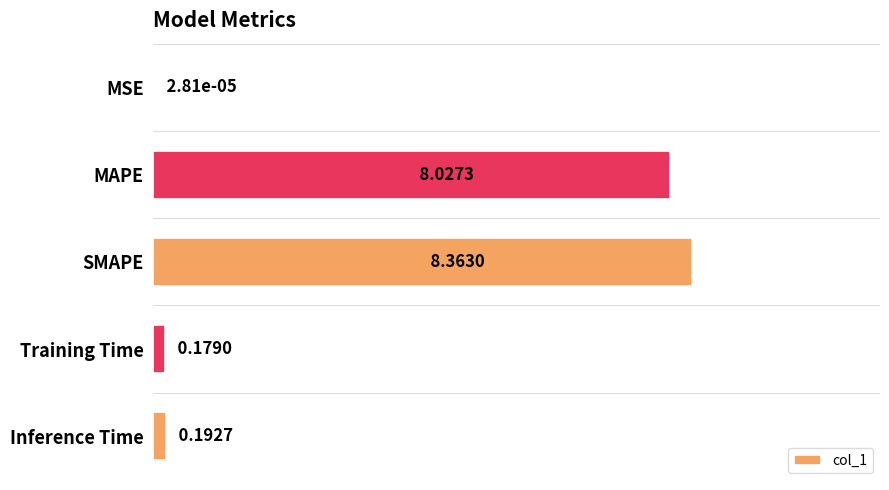

Which has a higher value, SMAPE or MAPE?

SMAPE